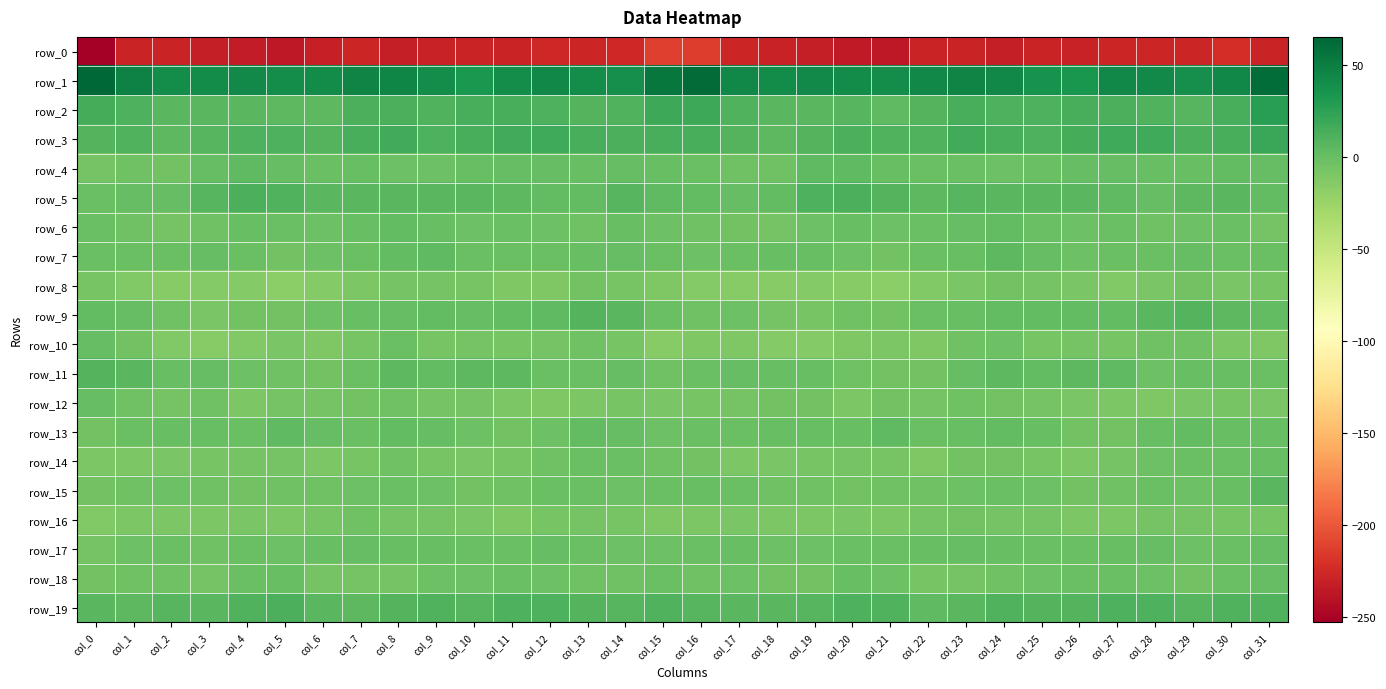

Reading left to right, list all the values displayed in this chart.

row_0: -252.8	-228.4	-228.3	-232.4	-233.4	-236.4	-230.7	-227.2	-231.9	-229.7	-229.0	-228.4	-226.6	-227.8	-225.7	-212.4	-213.4	-227.2	-229.3	-232.8	-234.7	-235.5	-228.2	-228.7	-232.0	-228.5	-229.4	-227.3	-227.6	-227.3	-222.2	-228.0
row_1: 65.2	47.6	39.5	41.3	41.8	39.7	40.9	45.5	44.8	39.9	32.1	39.8	43.7	39.4	38.4	54.8	62.6	43.0	40.5	41.9	41.1	39.2	42.9	45.8	43.9	36.3	33.5	42.9	42.0	38.3	42.9	60.3
row_2: 14.7	10.9	6.4	6.3	6.4	5.1	5.5	12.8	12.5	9.9	13.1	13.9	11.3	8.3	9.8	19.1	18.3	9.6	6.3	6.1	6.8	4.1	8.3	13.7	11.0	10.9	14.0	12.9	10.5	7.9	13.9	27.7
row_3: 8.1	9.5	4.4	6.9	10.9	11.7	9.0	13.9	15.7	11.3	14.1	16.3	17.6	13.7	12.1	14.1	14.2	8.7	4.3	8.2	12.3	10.2	10.0	16.1	13.9	11.4	15.3	17.0	16.9	12.3	13.9	20.0
row_4: -6.0	-4.0	-5.1	1.3	4.3	1.6	-1.6	-0.4	-2.9	-2.0	0.2	1.3	0.7	-0.4	0.9	-0.1	-1.1	-3.9	-3.4	3.4	3.6	0.1	-1.2	-1.1	-2.9	-1.4	0.7	1.3	0.1	-0.4	1.9	1.3
row_5: -1.9	1.5	0.6	7.9	12.2	10.2	6.3	6.4	6.5	5.9	6.3	4.8	2.5	2.7	8.0	3.2	2.6	1.5	2.6	10.6	11.8	8.9	5.2	7.2	5.7	6.3	5.6	4.0	1.4	5.4	6.7	2.0
row_6: -1.5	-4.0	-6.4	-4.1	-0.2	-1.6	-2.0	0.3	2.8	0.1	-2.1	-1.6	-2.3	-4.0	-0.1	-2.6	-3.3	-5.0	-6.0	-2.3	-0.3	-2.1	-1.8	1.7	2.4	-1.2	-2.4	-1.3	-3.8	-2.0	-1.5	-6.5
row_7: -1.0	-1.1	-0.9	0.8	-1.0	-5.1	-2.2	-1.0	2.3	3.6	-1.5	-1.6	-1.3	-0.5	0.8	-1.5	-3.1	-1.7	-0.0	0.5	-2.8	-4.8	-1.4	-0.6	4.4	1.5	-2.2	-1.0	-1.7	0.7	-0.7	-1.7
row_8: -8.1	-12.1	-14.7	-13.6	-14.3	-17.2	-14.1	-9.7	-5.8	-6.1	-7.5	-11.0	-11.4	-4.8	-7.2	-11.1	-13.4	-14.6	-14.4	-13.6	-15.4	-16.9	-12.2	-8.6	-5.0	-6.7	-8.3	-12.4	-9.0	-4.4	-9.1	-7.9
row_9: 2.8	0.6	-3.7	-8.4	-4.5	-4.9	-2.2	-0.1	0.6	2.3	1.8	1.8	3.8	8.9	6.5	-1.2	-4.4	-2.5	-6.1	-7.3	-3.9	-4.7	-0.8	-0.6	1.9	1.9	2.0	1.8	6.0	9.0	4.4	2.1
row_10: 1.5	-5.1	-12.9	-14.5	-12.2	-8.6	-11.8	-7.0	-0.7	-7.2	-6.7	-7.9	-5.8	-3.3	-7.8	-15.4	-11.3	-10.8	-14.3	-13.7	-10.7	-9.5	-11.6	-3.5	-3.0	-7.7	-6.7	-8.0	-4.4	-4.0	-10.2	-11.4
row_11: 8.6	6.1	0.5	0.7	-2.5	-4.2	-4.9	-1.7	4.5	2.8	4.4	4.9	-1.1	-1.5	0.6	-4.3	-1.0	1.3	0.5	0.3	-4.0	-4.5	-4.5	0.8	4.5	2.9	4.7	3.6	-3.0	0.0	0.2	-1.7
row_12: 1.5	-3.7	-5.9	-4.1	-9.6	-6.3	-5.8	-4.9	-3.3	-6.0	-6.6	-10.1	-10.9	-9.4	-7.5	-9.2	-7.6	-6.8	-5.0	-5.4	-10.0	-4.8	-6.4	-3.6	-4.5	-5.8	-8.2	-10.5	-10.9	-8.5	-7.3	-8.9
row_13: -4.6	-1.4	-0.1	0.0	-1.0	3.4	1.3	-1.4	2.8	1.2	-3.0	-5.3	-2.5	1.8	0.6	-2.4	-1.7	-1.0	-0.0	-0.4	0.0	4.3	-1.1	0.2	2.9	-0.1	-4.6	-4.9	-0.6	2.2	0.1	0.3
row_14: -9.4	-10.4	-9.0	-7.9	-6.8	-6.8	-10.2	-7.6	-3.9	-7.4	-9.2	-8.0	-4.3	-1.8	-1.8	-3.8	-4.8	-9.4	-8.9	-7.0	-6.6	-7.8	-10.6	-5.2	-5.4	-7.8	-9.5	-6.7	-3.0	-1.3	-1.7	0.1
row_15: -5.4	-3.3	-2.7	-4.0	-4.5	-4.2	-3.7	-2.7	-1.0	-1.9	-4.5	-4.2	-1.9	-1.8	-2.1	-0.7	0.3	-1.9	-3.3	-4.1	-4.7	-3.8	-3.8	-2.2	-0.7	-2.8	-4.9	-3.6	-1.4	-2.1	-0.5	5.5
row_16: -11.9	-10.5	-9.5	-9.6	-8.9	-9.5	-7.9	-4.0	-6.3	-5.8	-9.1	-11.0	-7.8	-5.8	-7.7	-11.5	-10.1	-9.0	-9.6	-9.5	-9.2	-9.5	-6.2	-4.8	-5.8	-6.7	-10.5	-10.2	-6.6	-6.3	-7.9	-7.5
row_17: -5.9	-2.3	-1.0	-4.1	-1.5	-1.9	-0.5	0.6	-0.2	-0.5	-1.1	-1.4	1.1	-1.9	-2.6	-3.0	-1.6	-0.0	-2.8	-3.1	-1.8	-1.7	-0.2	0.6	-0.0	-0.8	-1.8	-0.2	0.7	-2.9	-1.8	1.2
row_18: -5.4	-3.9	-3.6	-6.3	-1.6	-0.2	-6.2	-6.8	-6.2	-2.0	-2.0	-1.5	-2.5	-3.8	-3.8	-1.5	-3.4	-2.9	-5.1	-5.3	0.1	-2.9	-7.0	-6.6	-4.2	-2.0	-1.8	-1.9	-2.5	-4.7	-1.9	0.7
row_19: 5.8	4.8	6.8	6.7	9.8	11.8	6.2	4.6	8.2	9.9	7.6	10.8	11.3	8.2	8.0	9.8	6.8	5.6	6.8	7.4	11.1	10.4	4.3	6.1	9.5	8.6	8.4	11.6	10.6	6.8	9.7	9.9